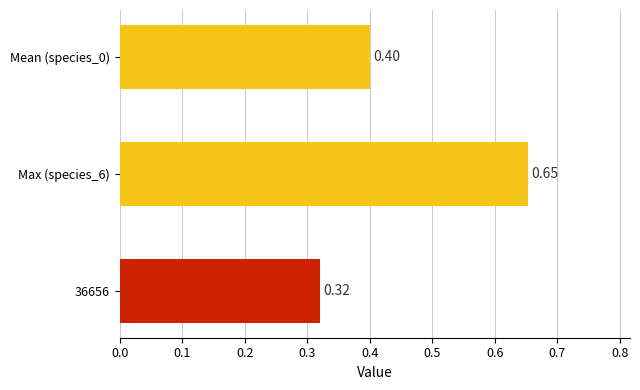

What is the sum of all values?

1.4